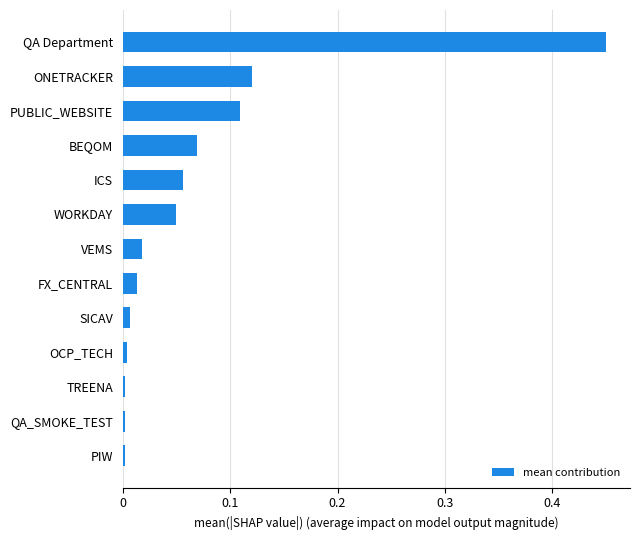

What is the change in value from WORKDAY to PUBLIC_WEBSITE?

+0.1